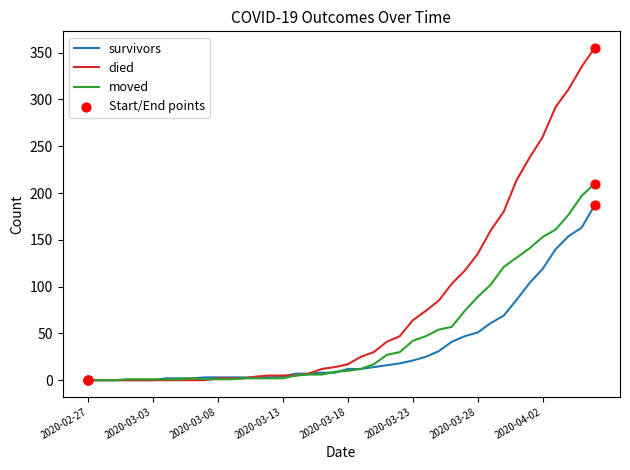

Which series has the widest spread of values?

died